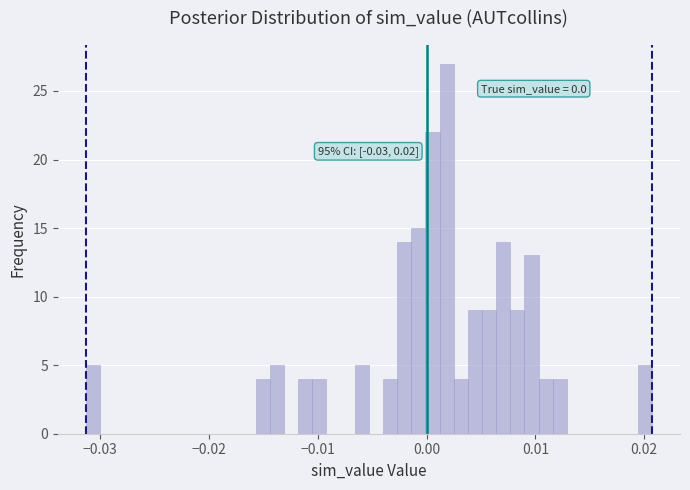

Read against the x-axis, roughly where is the centre of the tallest bar?

0.002